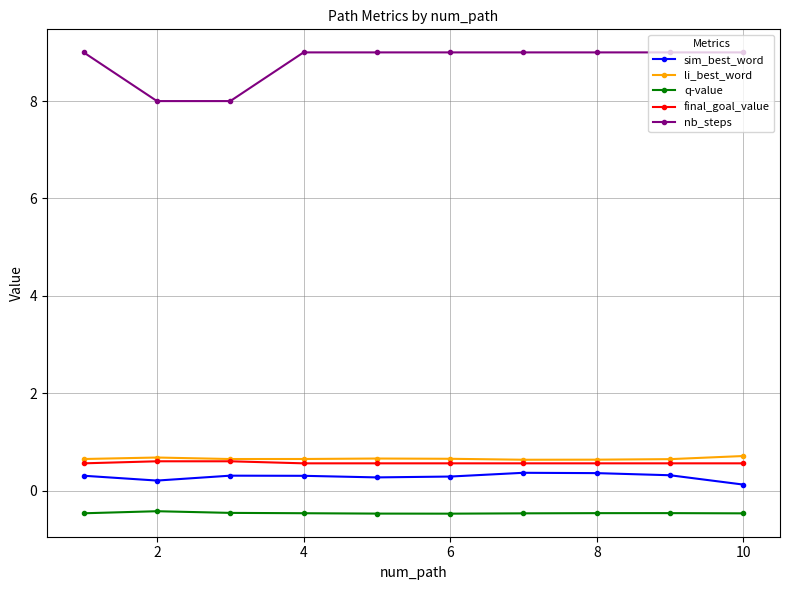

What is the sum of all li_best_word values?

6.6